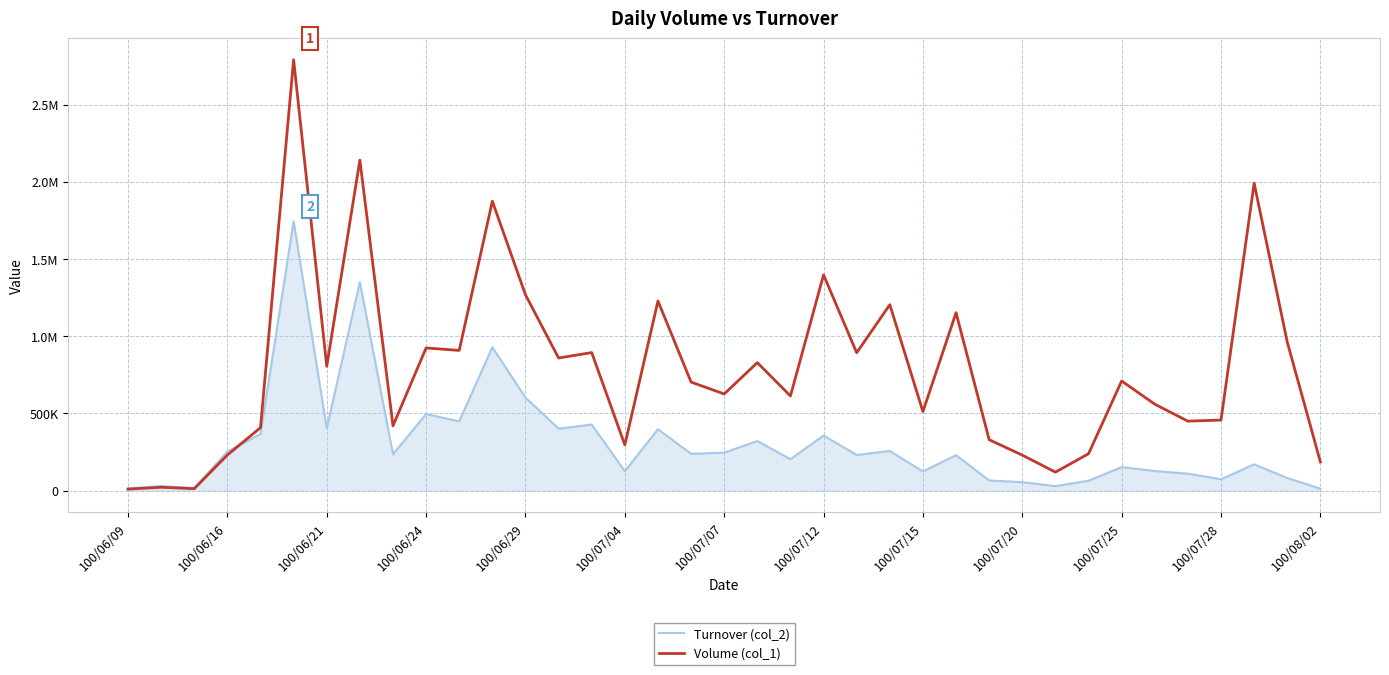

Does the chart display data point markers on the line(s)?

No